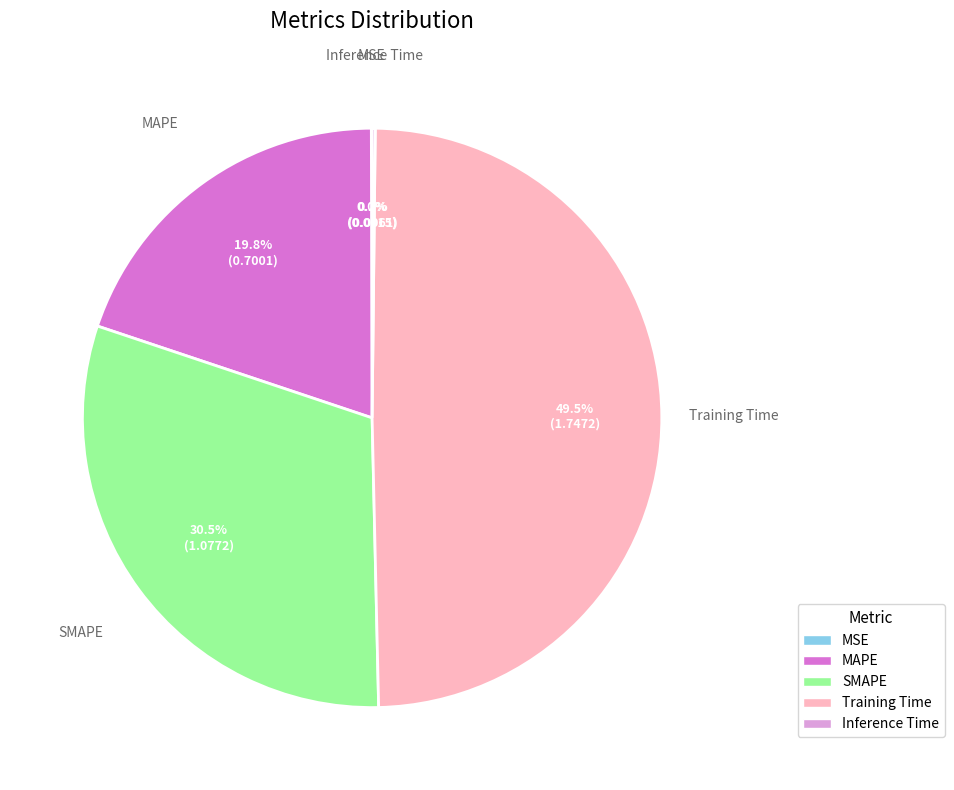

What is the largest slice in the pie chart?

Training Time